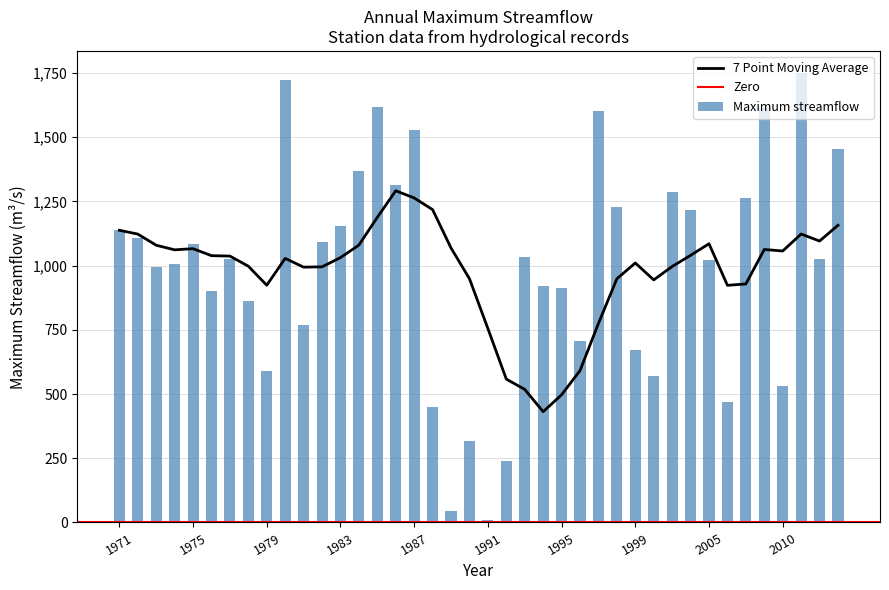

Between 1981 and 1989, which series saw the biggest shift?

Maximum streamflow